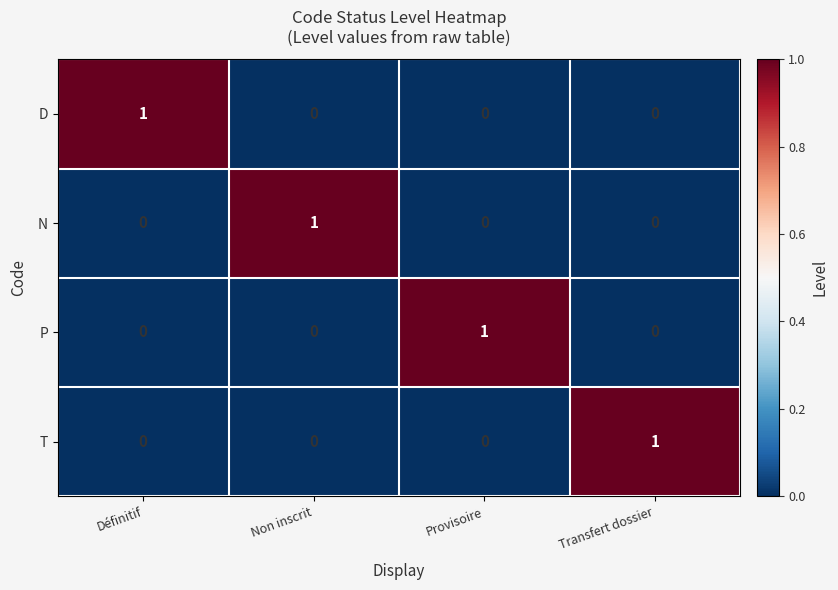

Reading left to right, transcribe all the data shown in this chart.

D: Définitif=1	Non inscrit=0	Provisoire=0	Transfert dossier=0
N: Définitif=0	Non inscrit=1	Provisoire=0	Transfert dossier=0
P: Définitif=0	Non inscrit=0	Provisoire=1	Transfert dossier=0
T: Définitif=0	Non inscrit=0	Provisoire=0	Transfert dossier=1